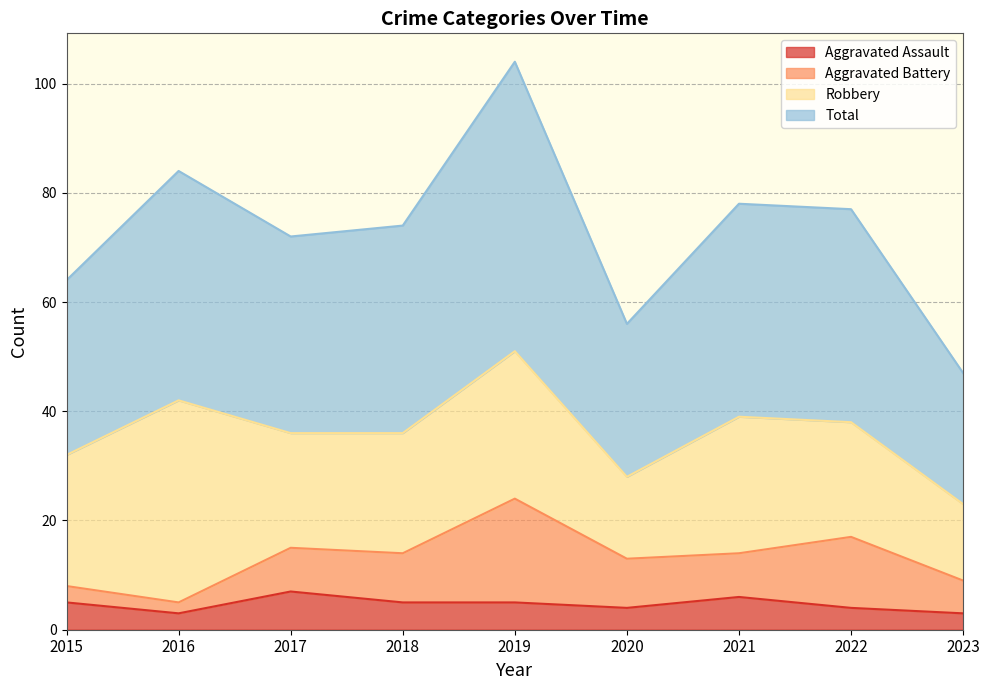

True or false: Total and Aggravated Assault intersect in this chart.

False